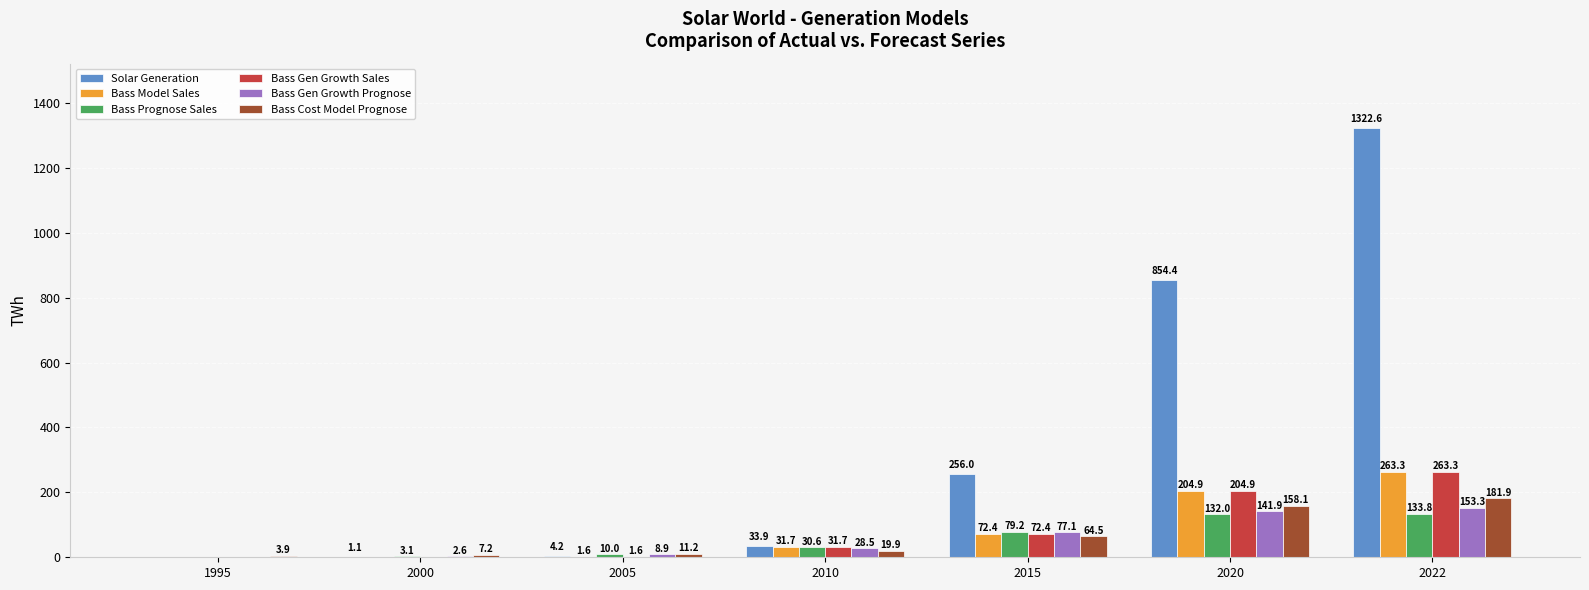

How many series are shown in this chart?

6